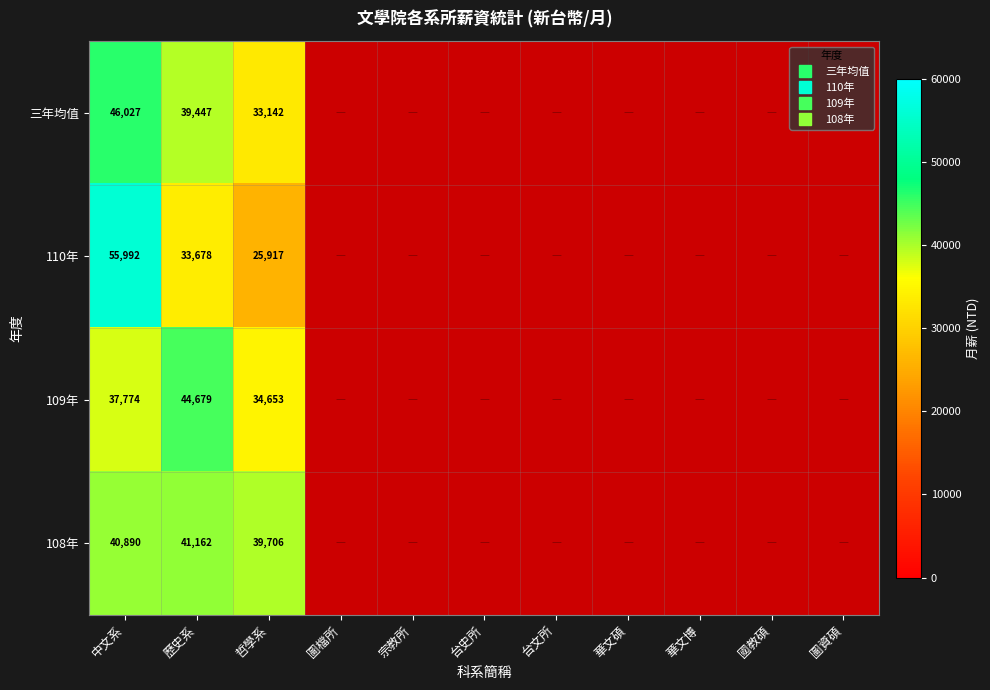

The value of 108年 at 中文系 is 40890.0. True or false?

True